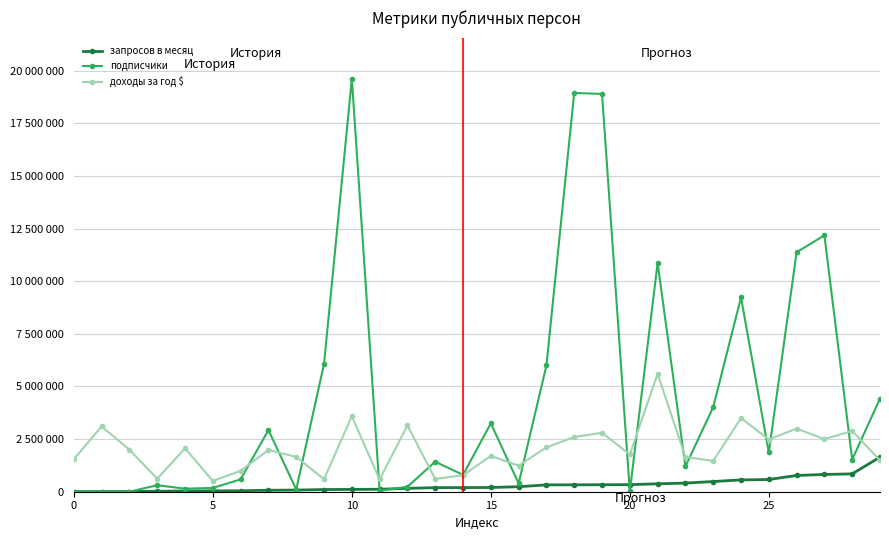

Is this an area chart (filled region under the line)?

No